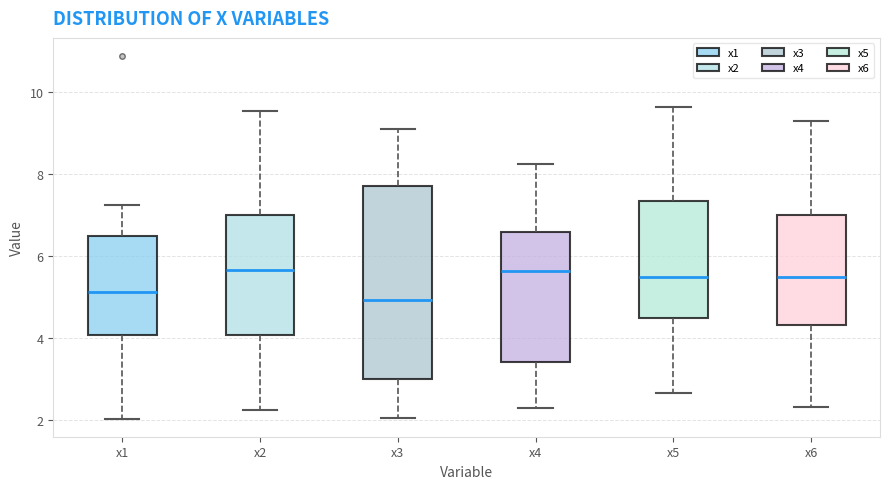

Comparing the boxes themselves (not the whiskers), which one is the tallest?

x3